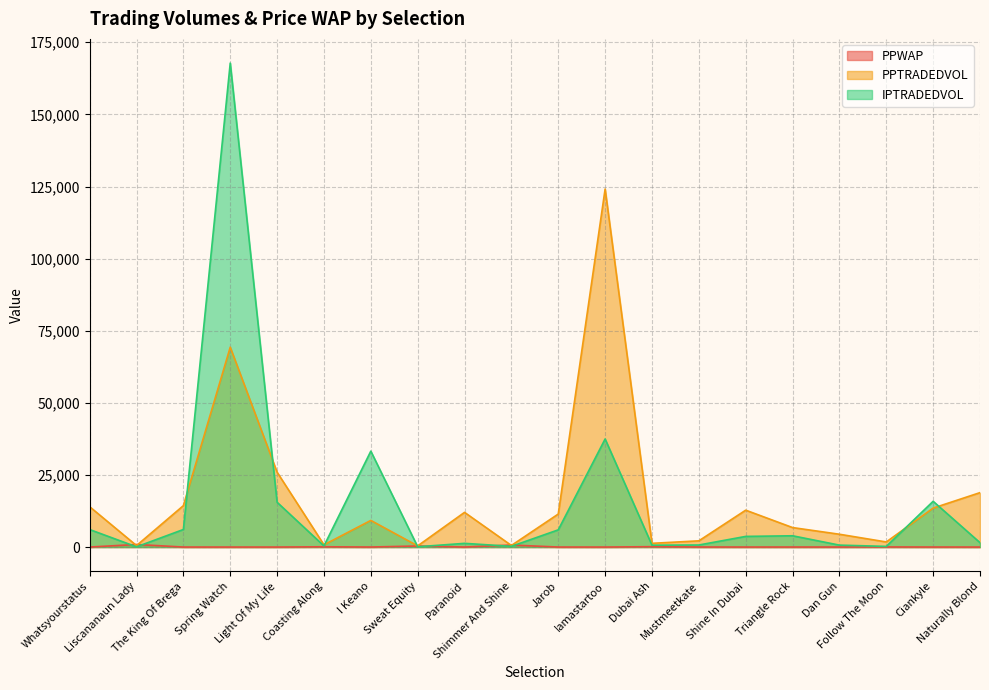

Which series ends up on top after the final intersection of IPTRADEDVOL and PPTRADEDVOL?

PPTRADEDVOL